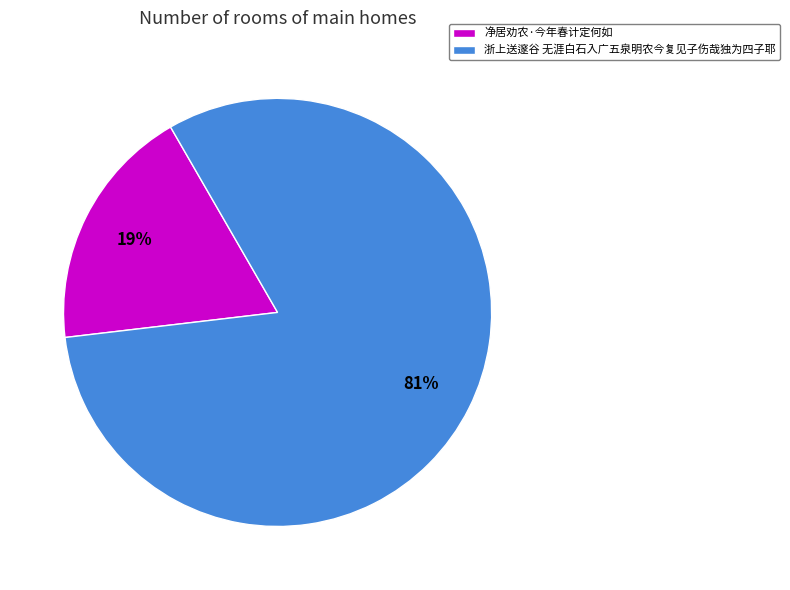

To the nearest percent, what is the average slice percentage?

50%